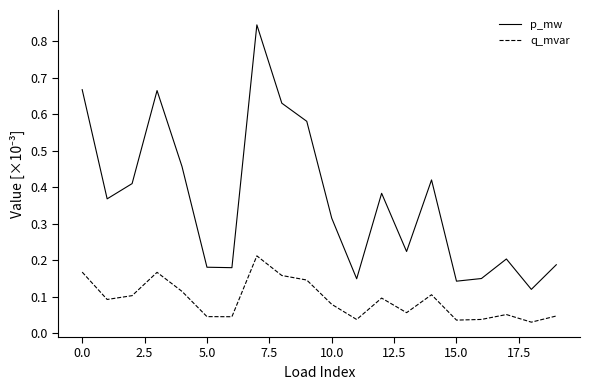

True or false: q_mvar and p_mw cross at least once.

False